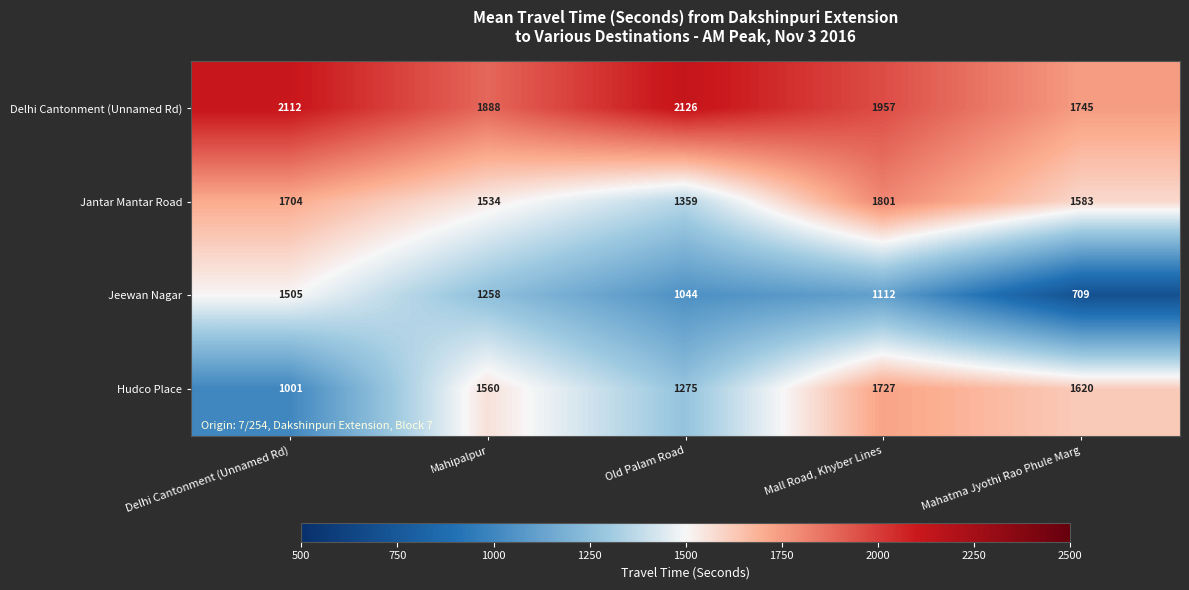

Is it true that Jantar Mantar Road equals 1801 at Mall Road, Khyber Lines?

True